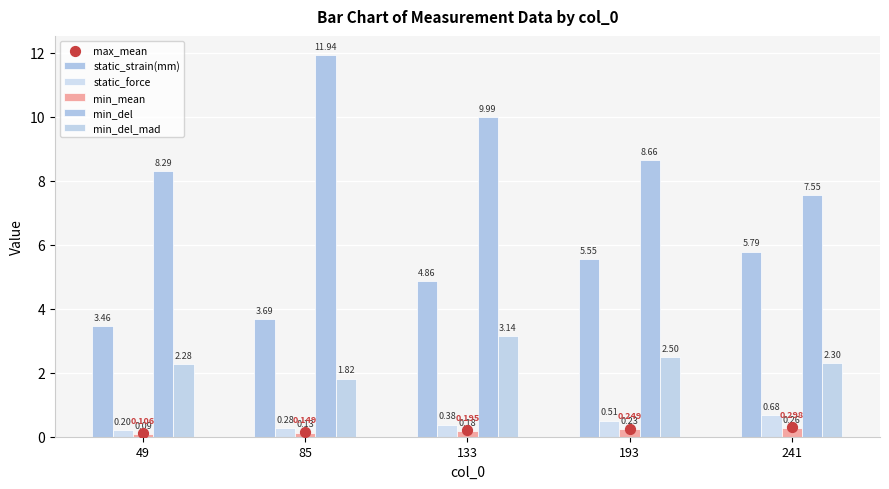

Is the value of min_del at 193 greater than the value of min_del_mad at 49?

Yes